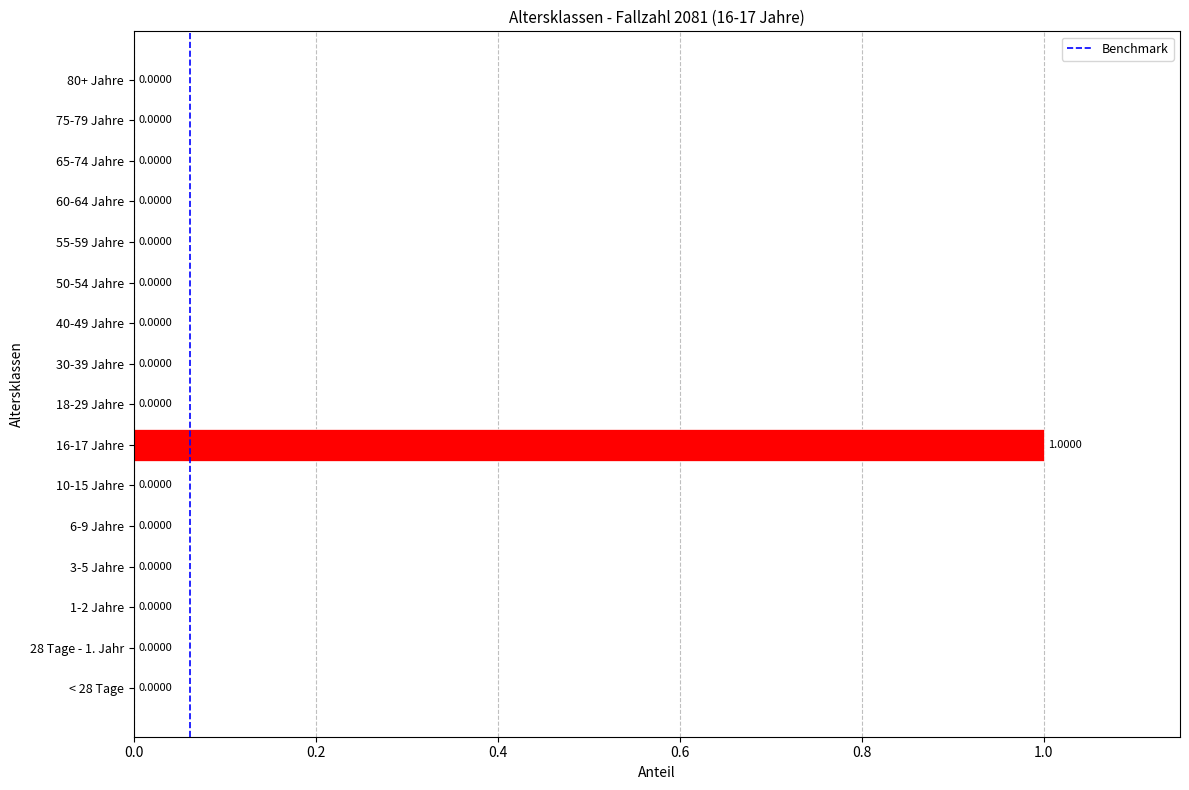

Which has a higher value, 40-49 Jahre or 16-17 Jahre?

16-17 Jahre